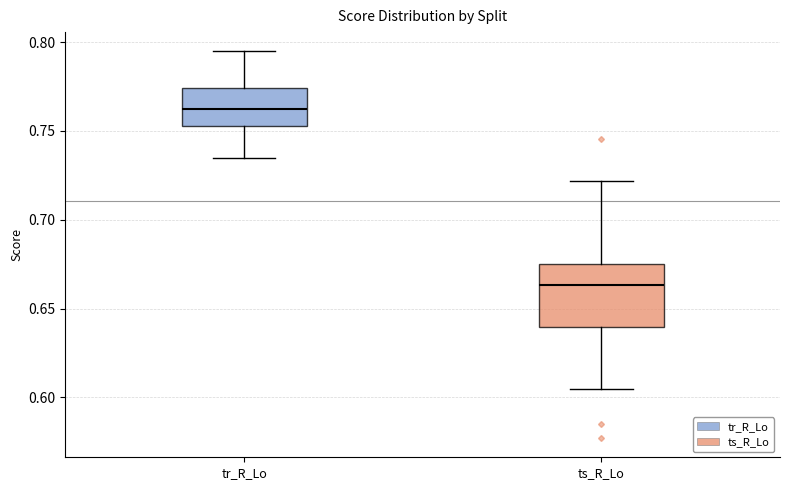

Reading left to right, transcribe this box plot: for each box, give where its median line is, the range the box spans, and where its two whiskers end, as read against the y-axis. The values are not printed on the chart, so give them approximately, as read against the axis.

tr_R_Lo: median 0.760, box 0.755 to 0.775, whiskers 0.735 to 0.795
ts_R_Lo: median 0.665, box 0.640 to 0.675, whiskers 0.605 to 0.720